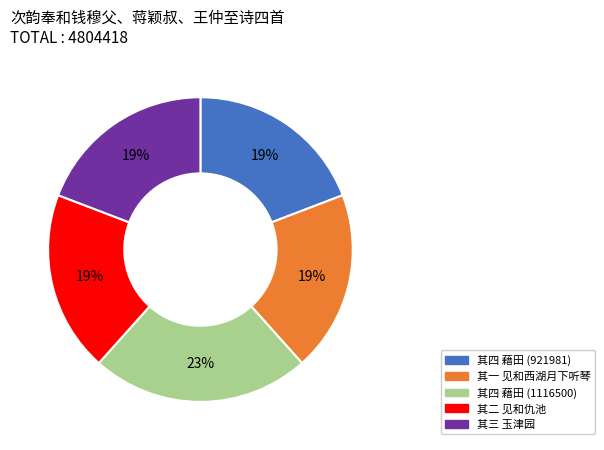

To the nearest percent, what is the combined percentage of 其一 见和西湖月下听琴 and 其四 藉田 (921981)?

38%